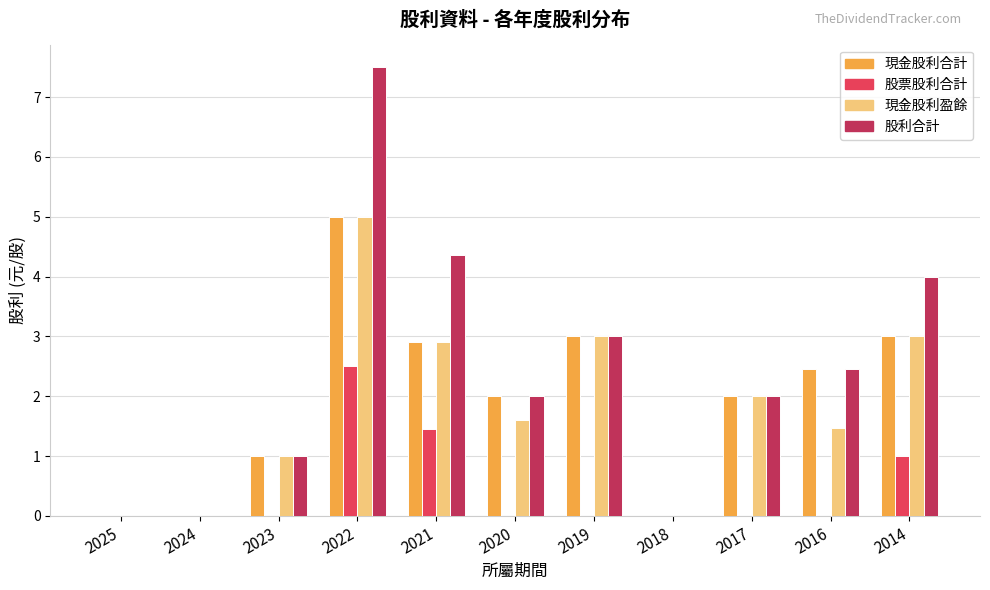

Which series changed the most between 2022 and 2020?

股利合計